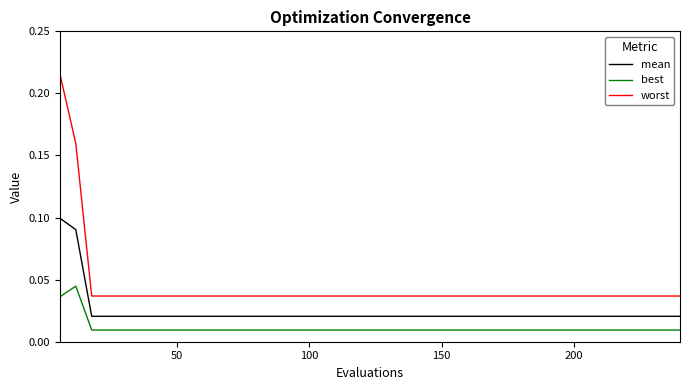

List the series in order of their peak value, lowest first.

best, mean, worst